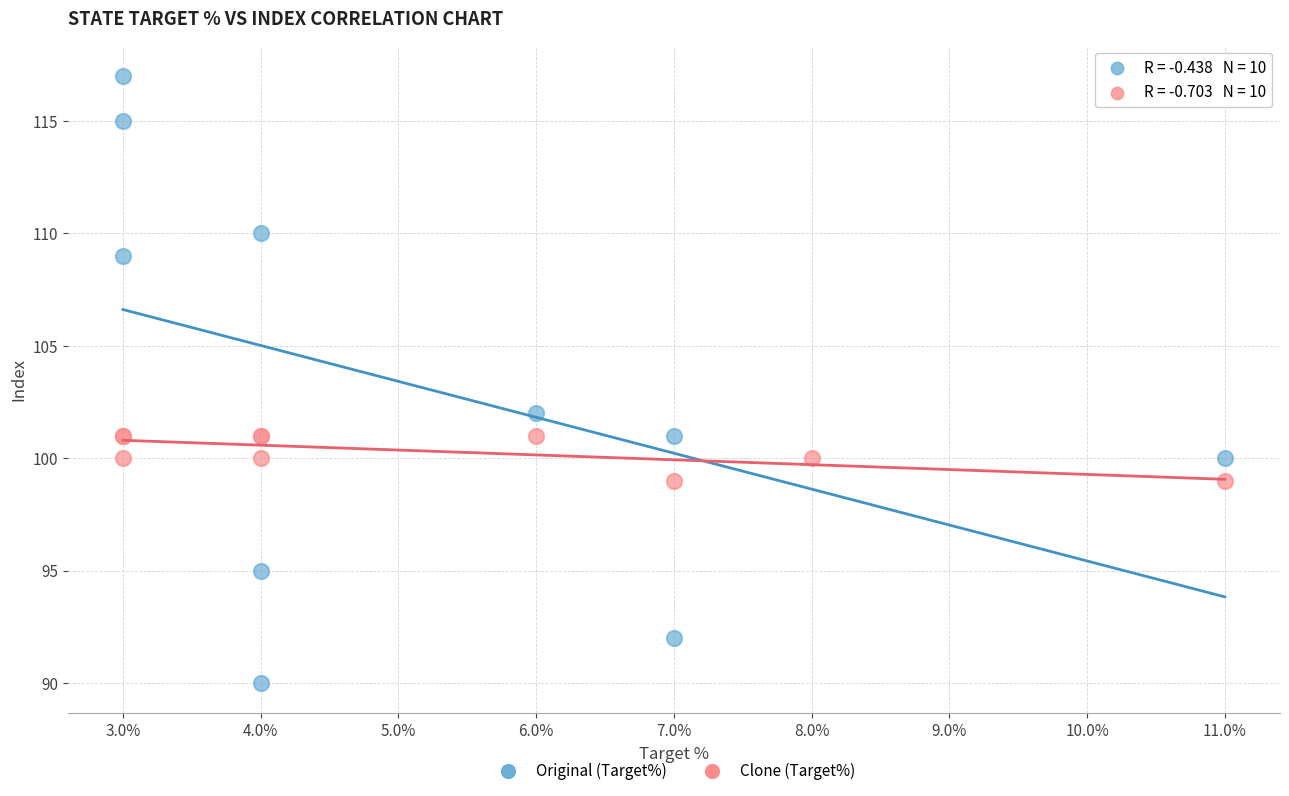

Which series contains the highest Y value?

Original (Target%)